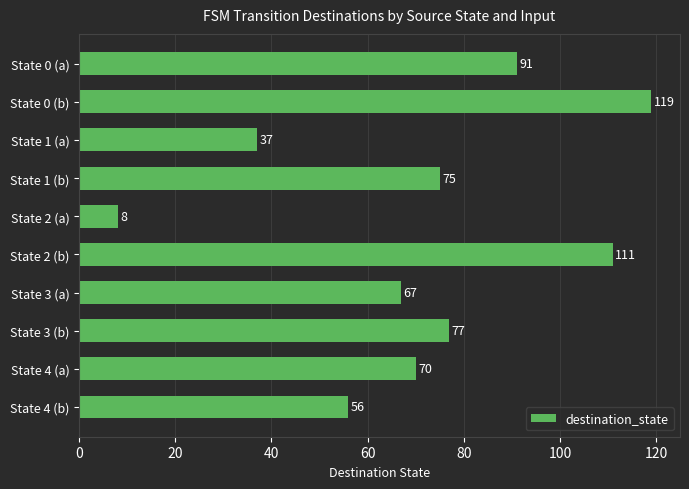

Reading top to bottom, extract all data points from this chart.

91	119	37	75	8	111	67	77	70	56